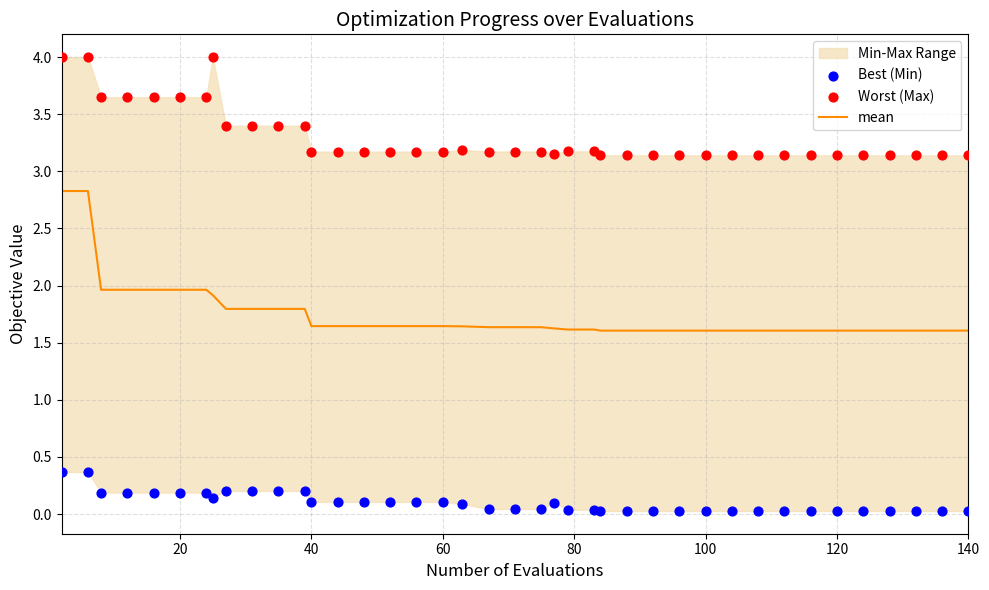

Which series has the largest Y range (max minus min)?

mean